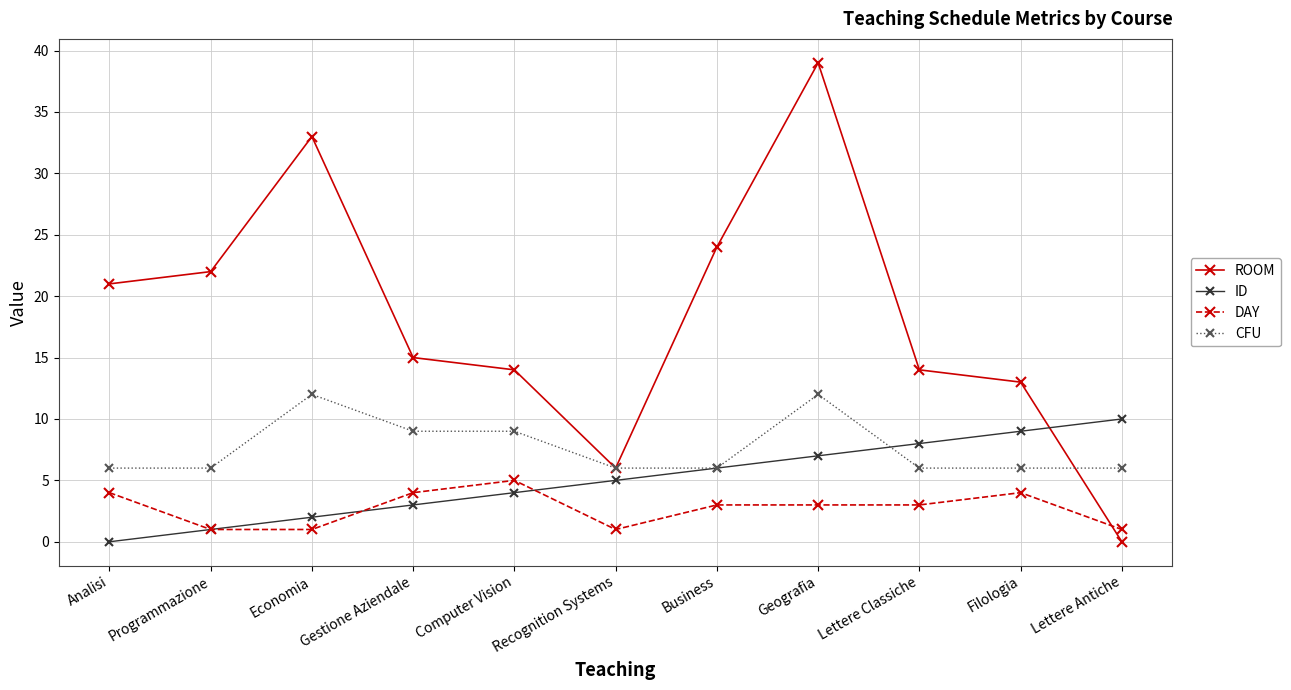

True or false: ID has more than 2 interior local peaks.

False